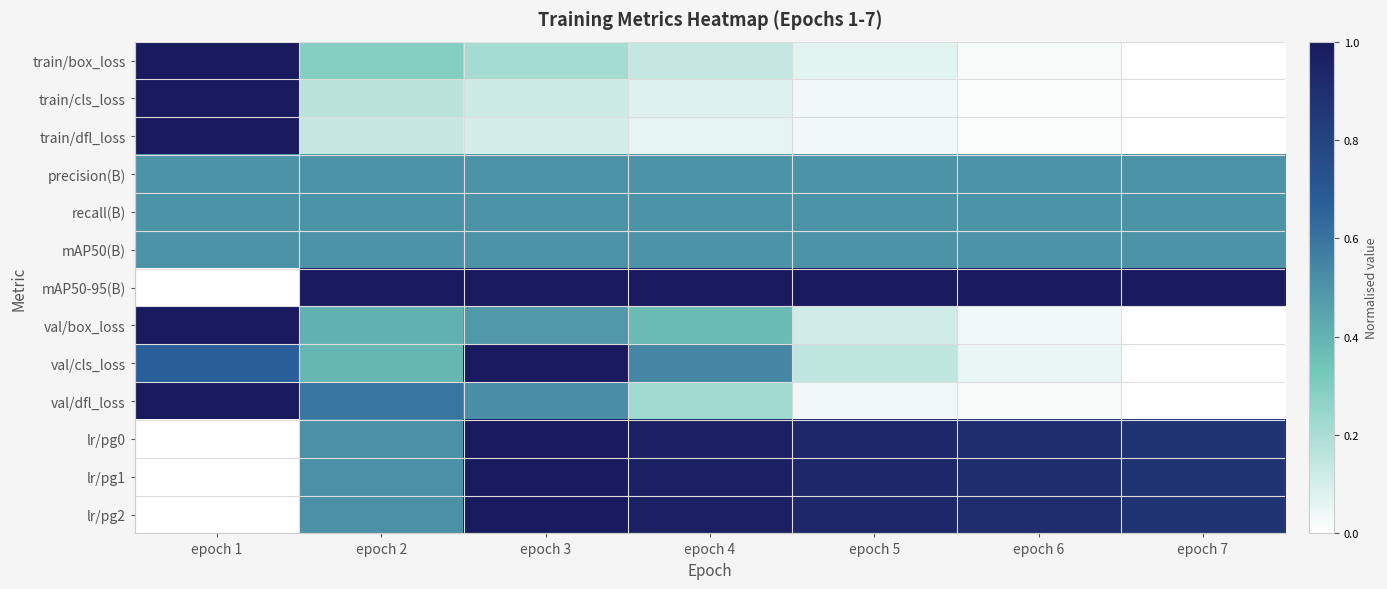

Count the number of data series in this chart.

13